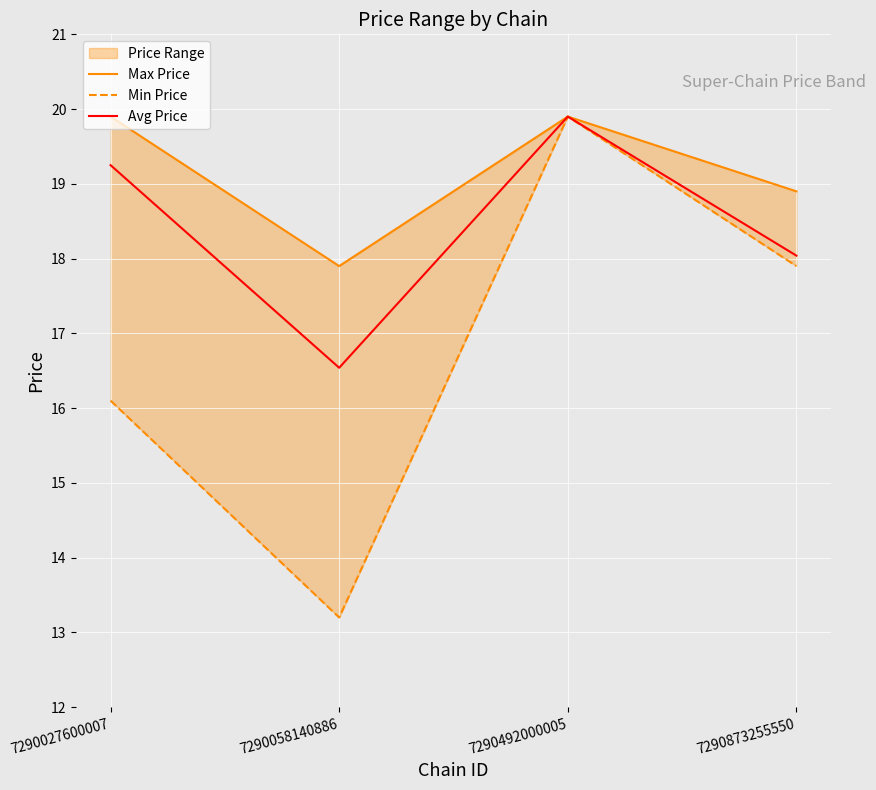

At how many categories does at least one series exceed 19?

2